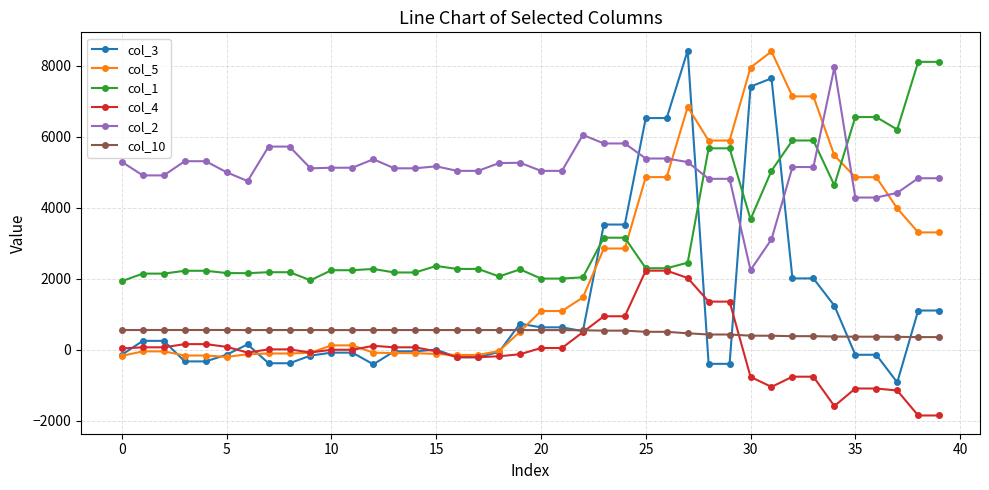

True or false: col_4 has more than 0 points higher than both neighbors.

True